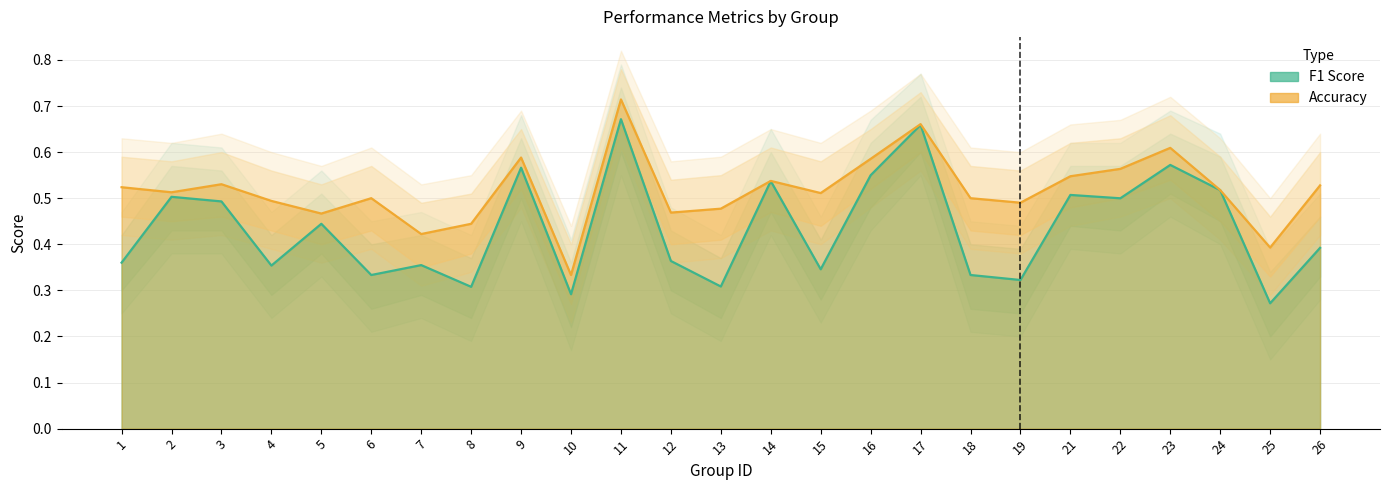

What is the value of the accuracy_upper point at the 20th from the left?

0.6